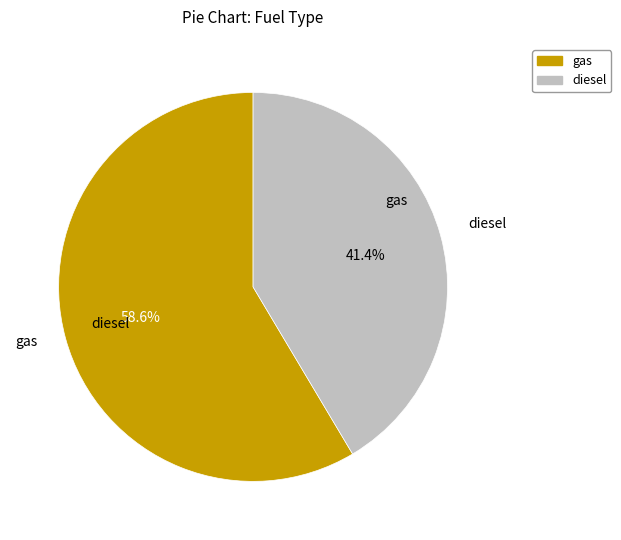

To the nearest percent, what is the average slice percentage?

50%